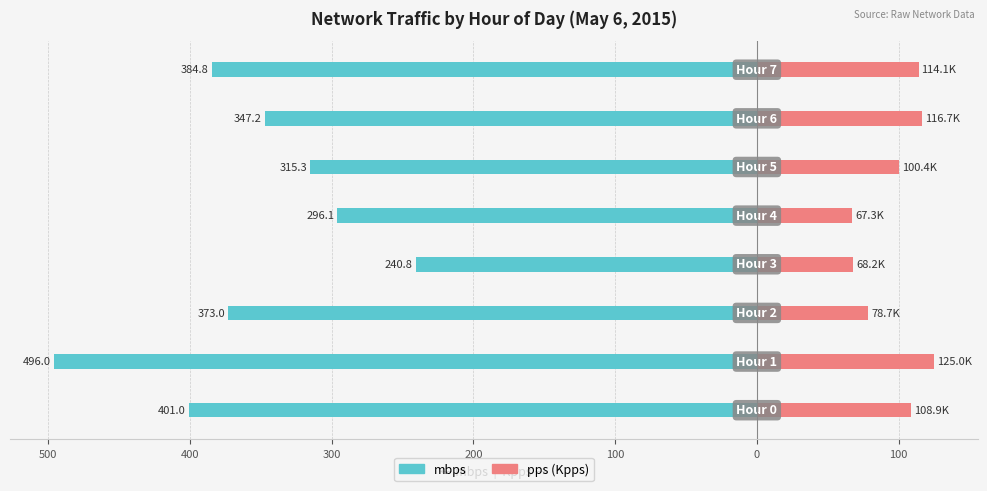

Between 0 and 100, which series saw the biggest shift?

mbps